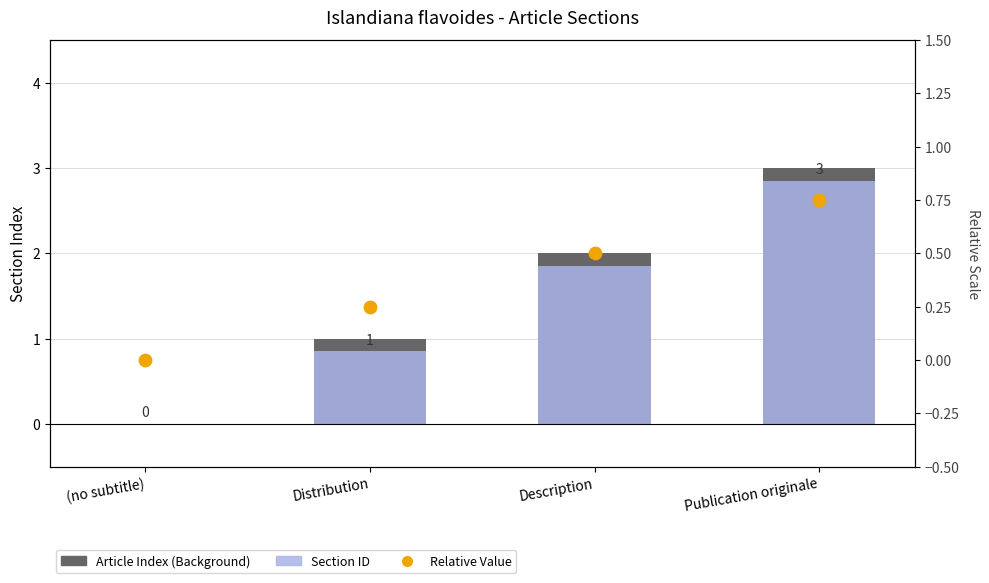

What is the total value across all series at Distribution?

2.1